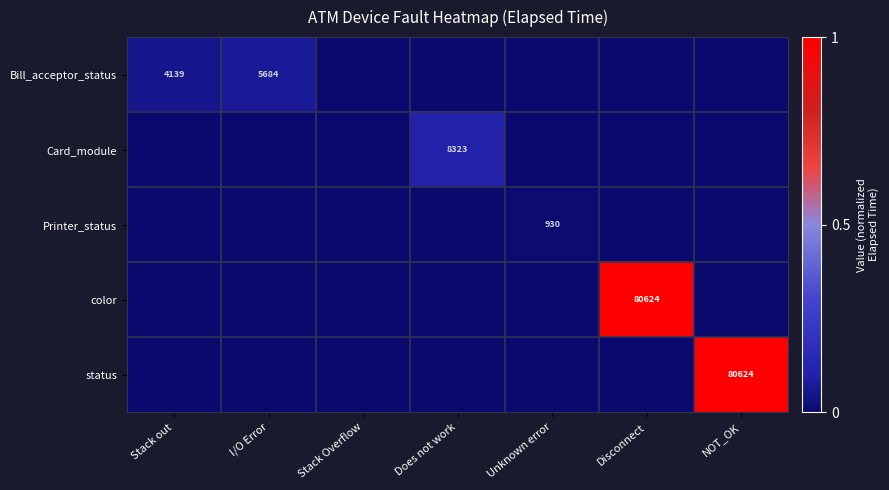

The value of Printer_status at Unknown error is 560. True or false?

False